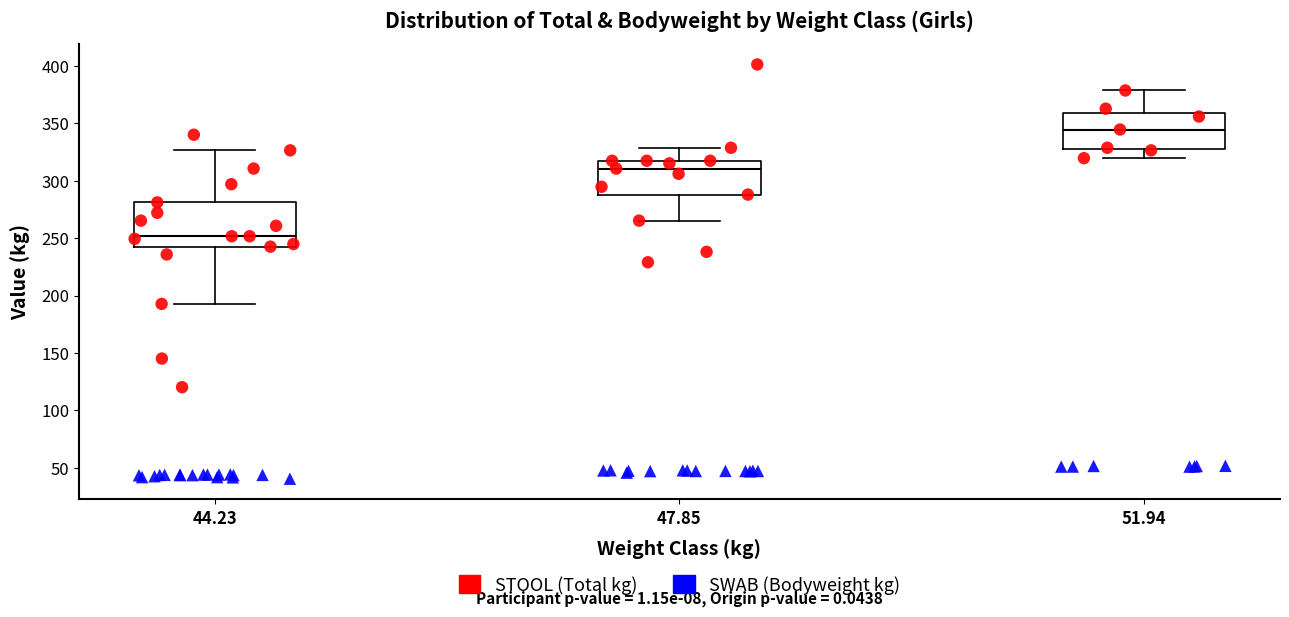

Reading left to right, read every box against the y-axis: the position of its median line, the range the box covers, and the ends of its whiskers. The values are not printed on the chart, so give them approximately, as read against the axis.

44.23: median 250, box 245 to 280, whiskers 195 to 325
47.85: median 310, box 290 to 320, whiskers 265 to 330
51.94: median 345, box 330 to 360, whiskers 320 to 380